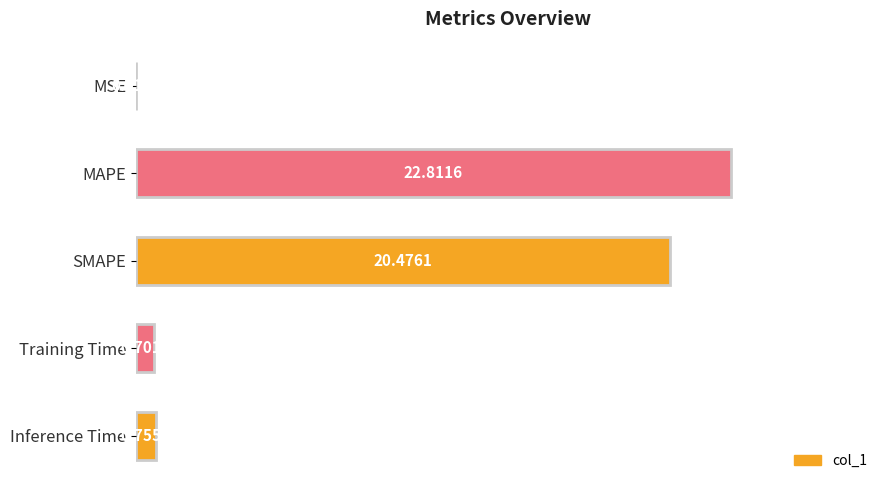

Count the number of data series in this chart.

1